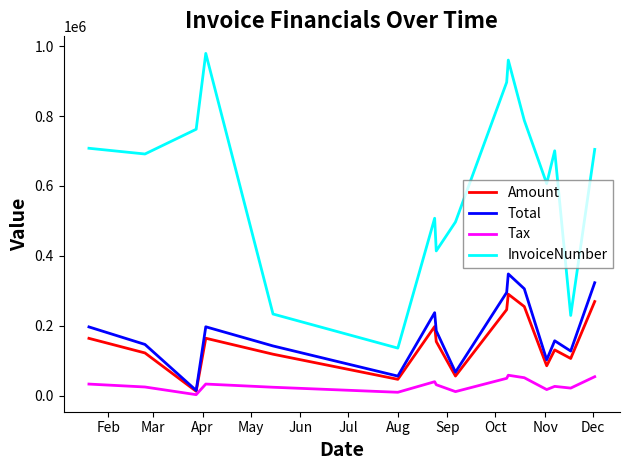

How many distinct data groups are displayed?

4